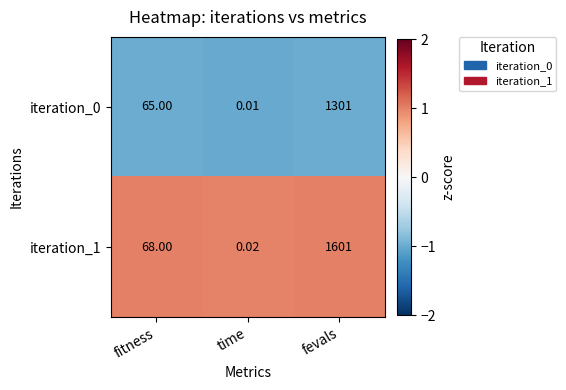

Which series has the largest range (max minus min)?

iteration_1